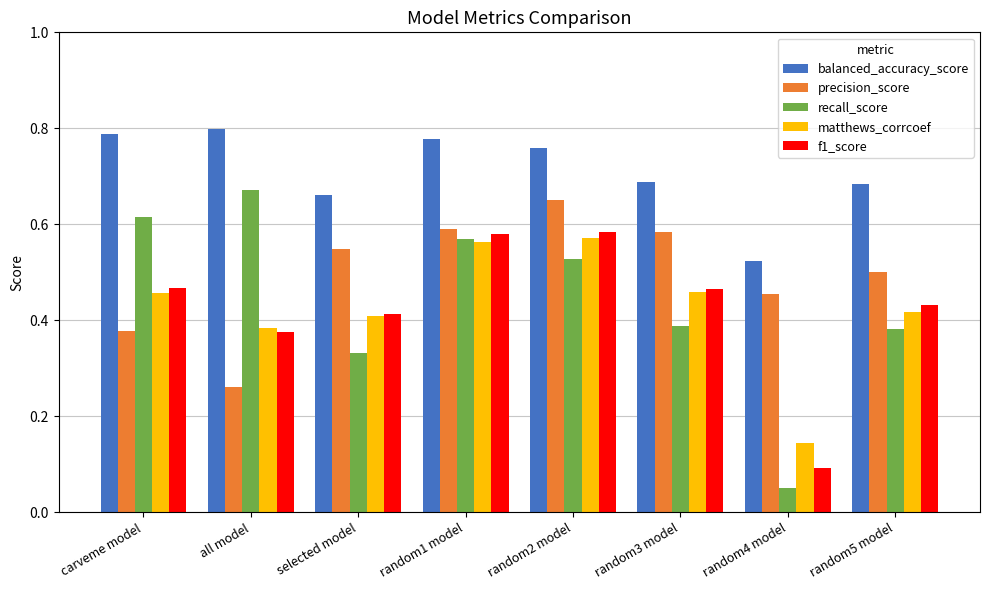

Are the bars grouped side by side (vs. stacked)?

Yes